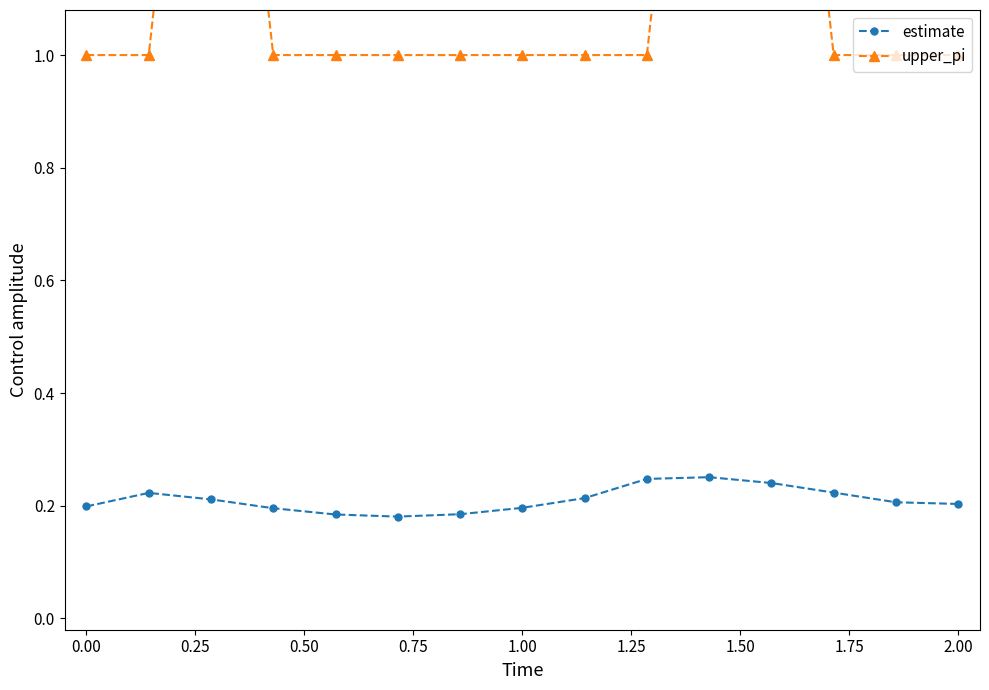

How many estimate values are between 0 and 1?

15